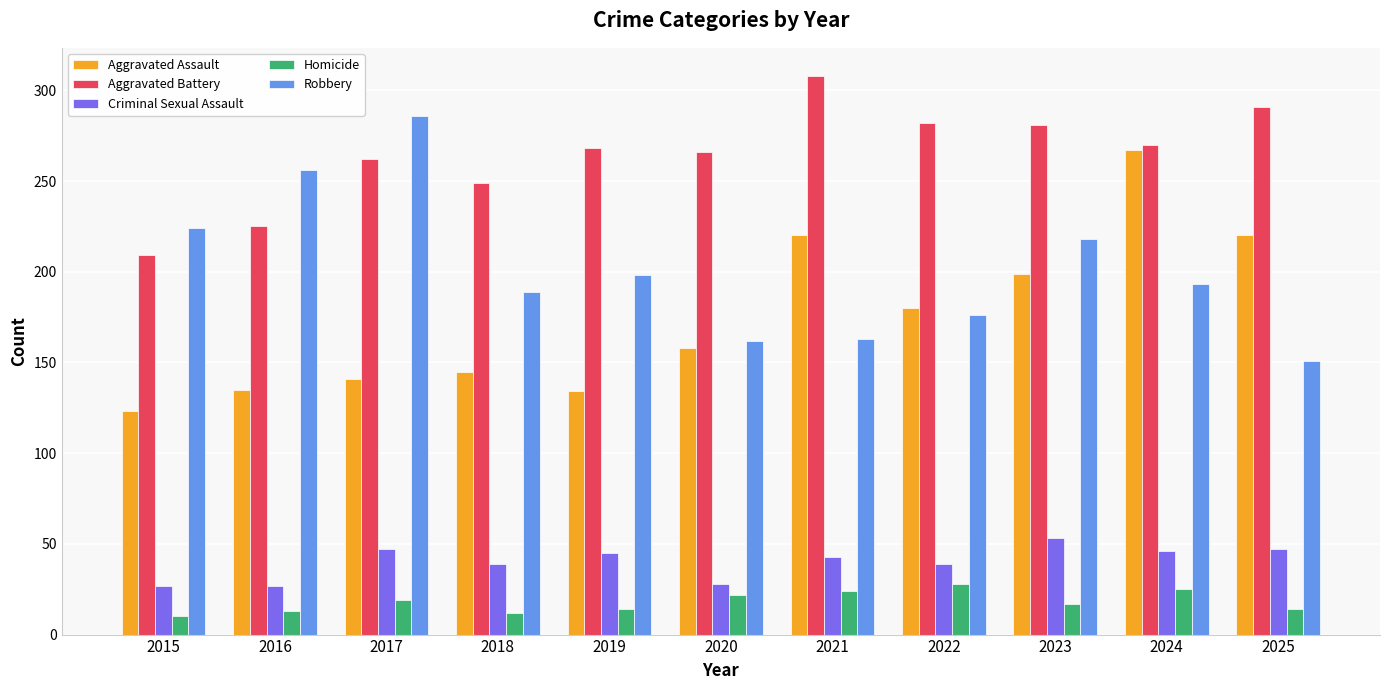

What is the minimum value shown in the chart?

10